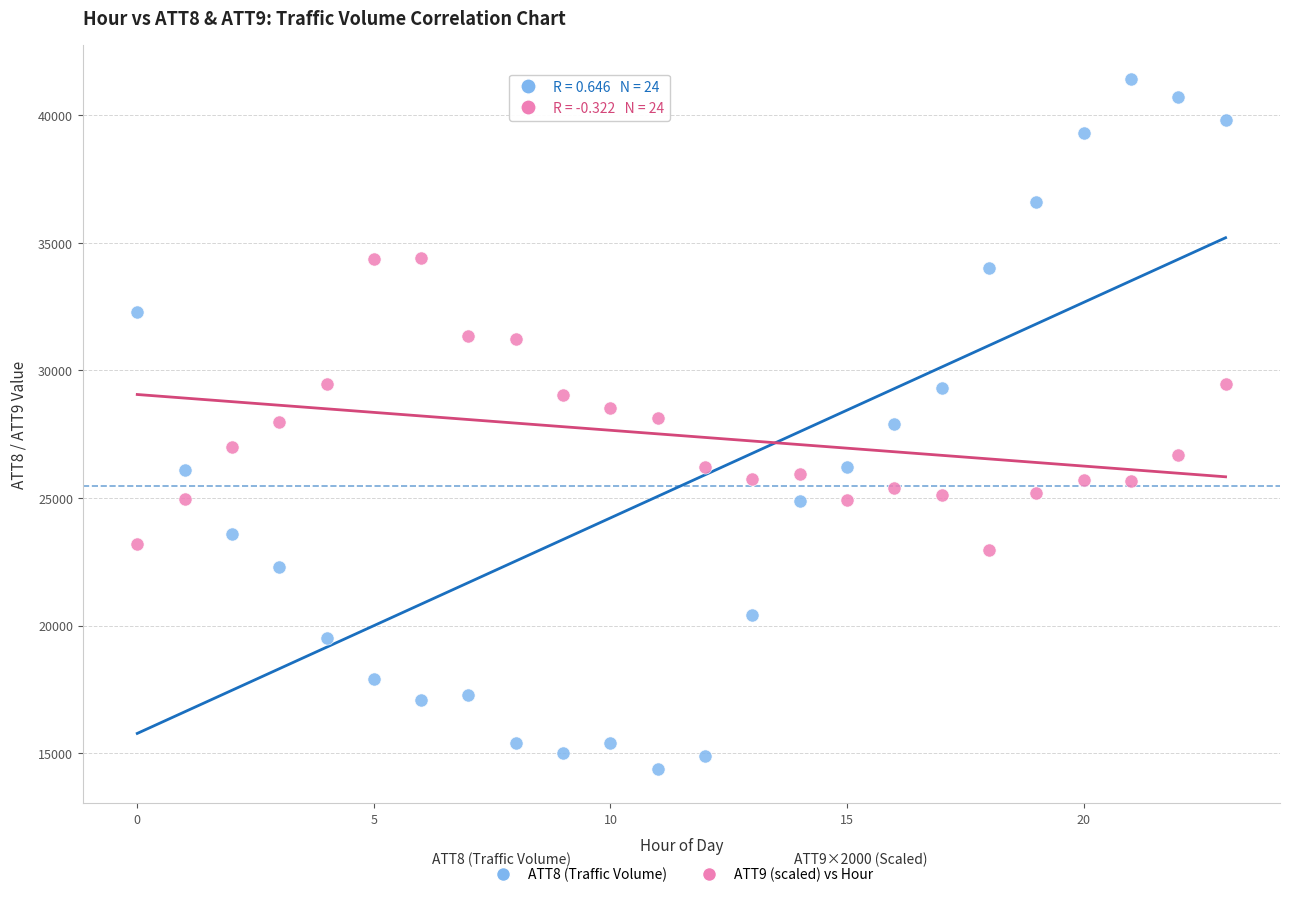

Which series reaches the maximum Y coordinate?

ATT8 (Traffic Volume)